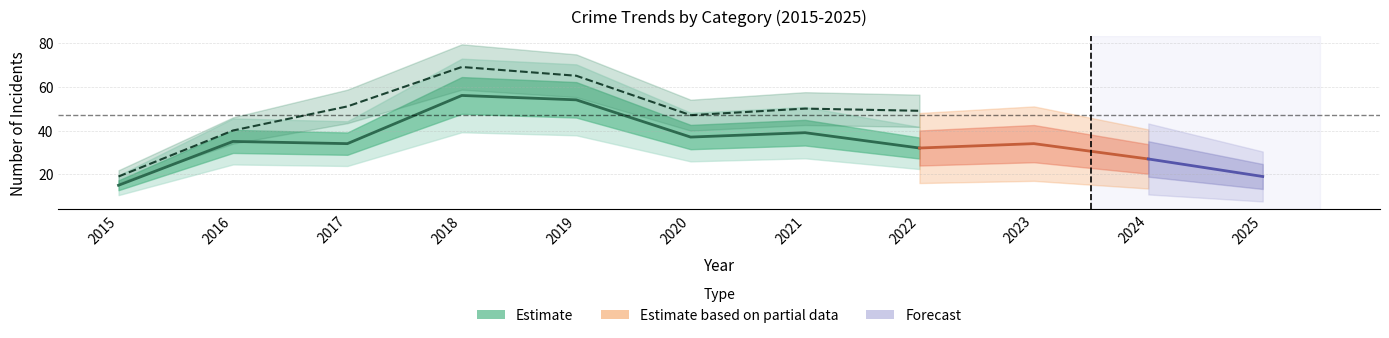

Which label corresponds to the smallest value in the chart?

2015